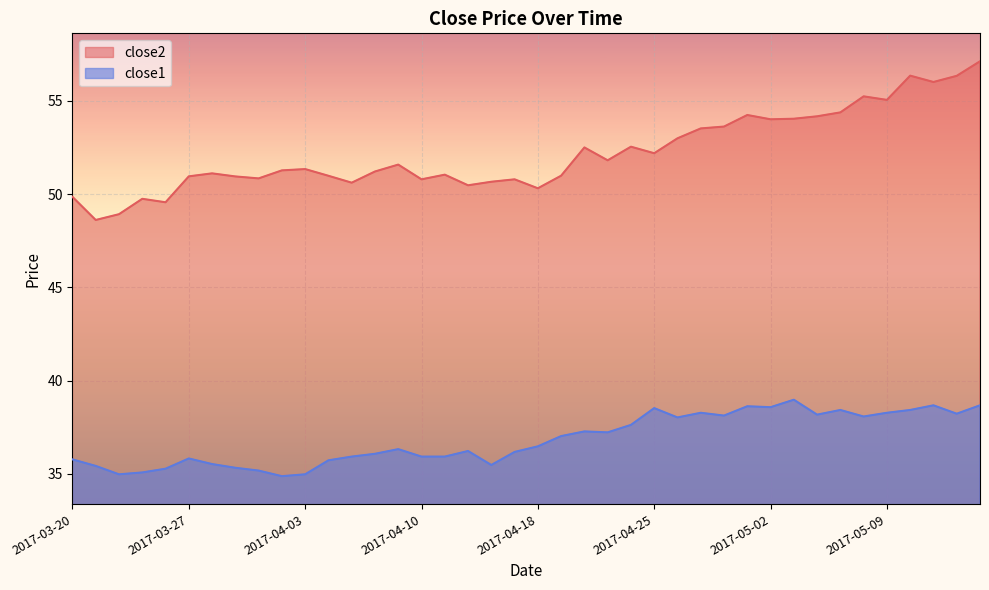

What is the total value across all series at 2017-05-04?

92.3